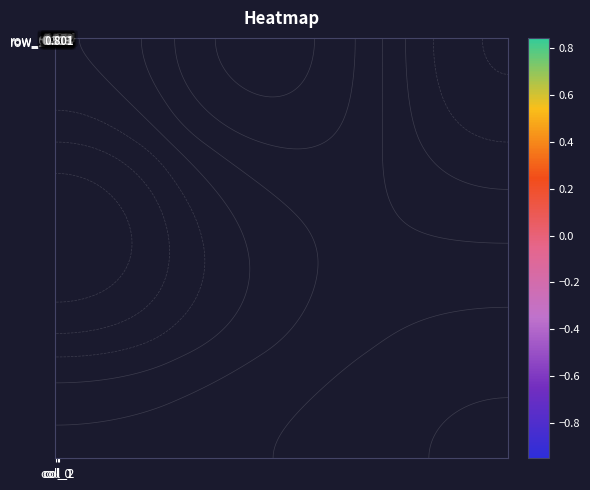

How many data points in row_1 are less than 0?

1